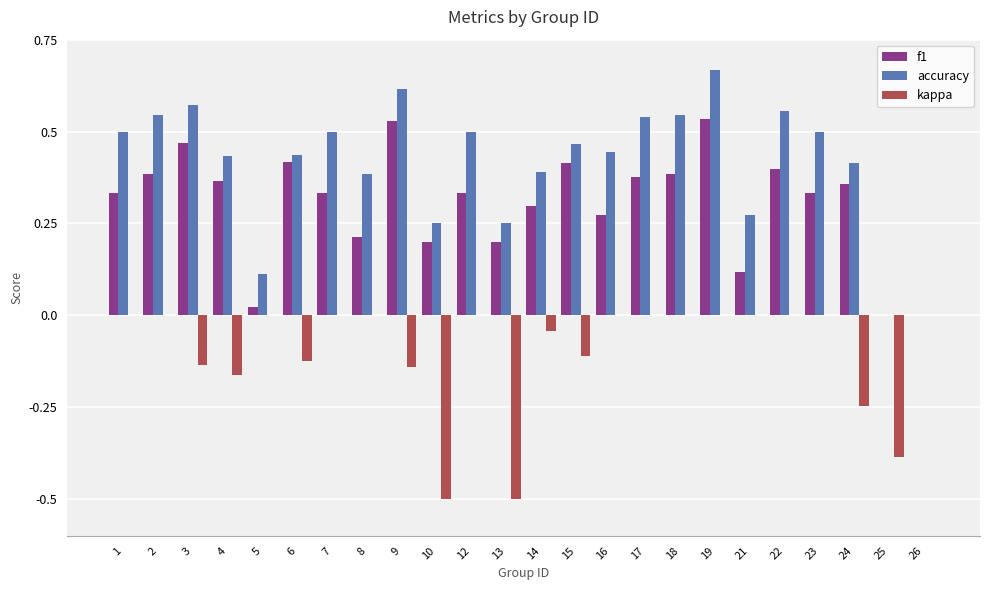

What is the sum of all f1 values?

7.3